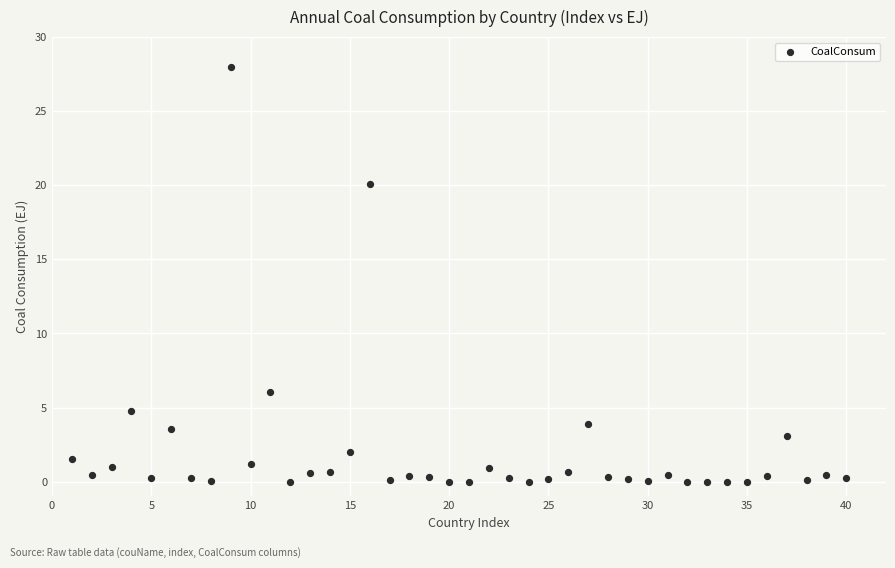

What is the range of X values (max minus min)?

39.0